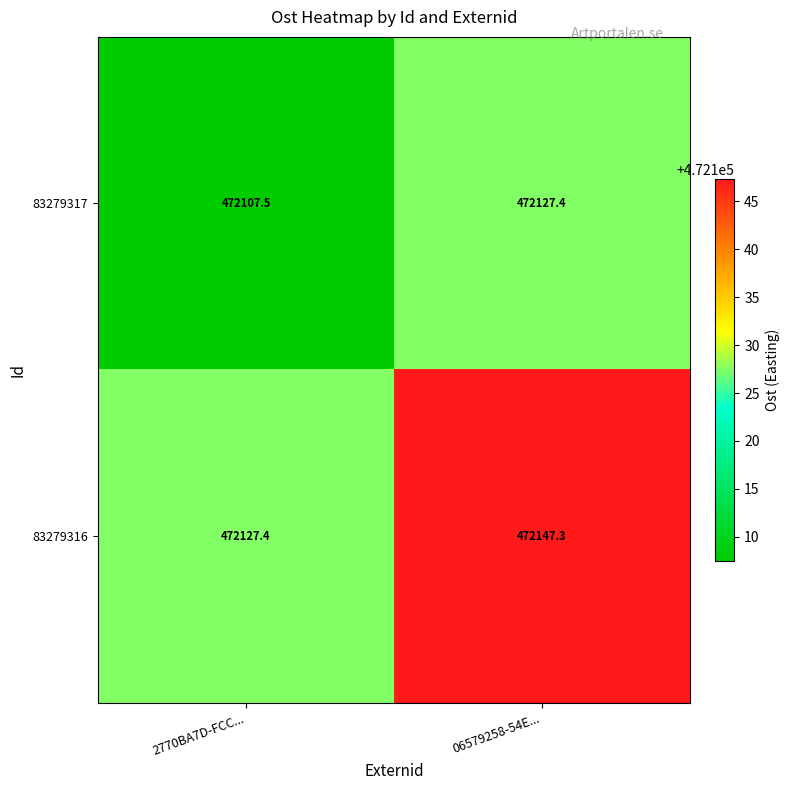

Is it true that 83279316 equals 472147.3 at 06579258-54E...?

True